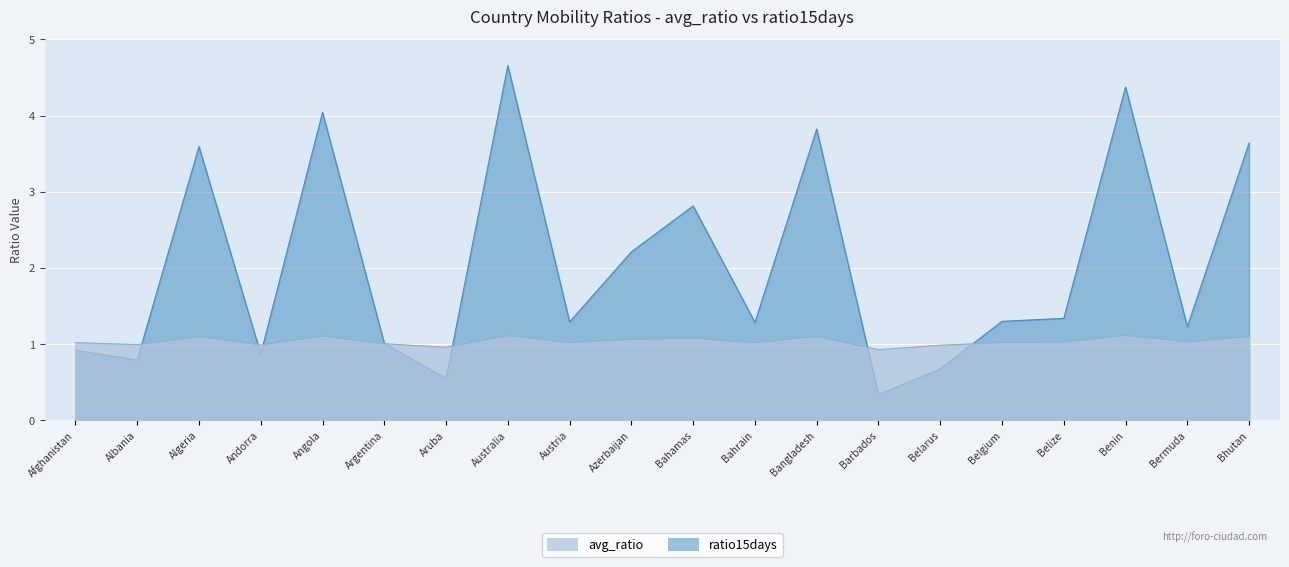

How many intersections are there between ratio15days and avg_ratio?

7